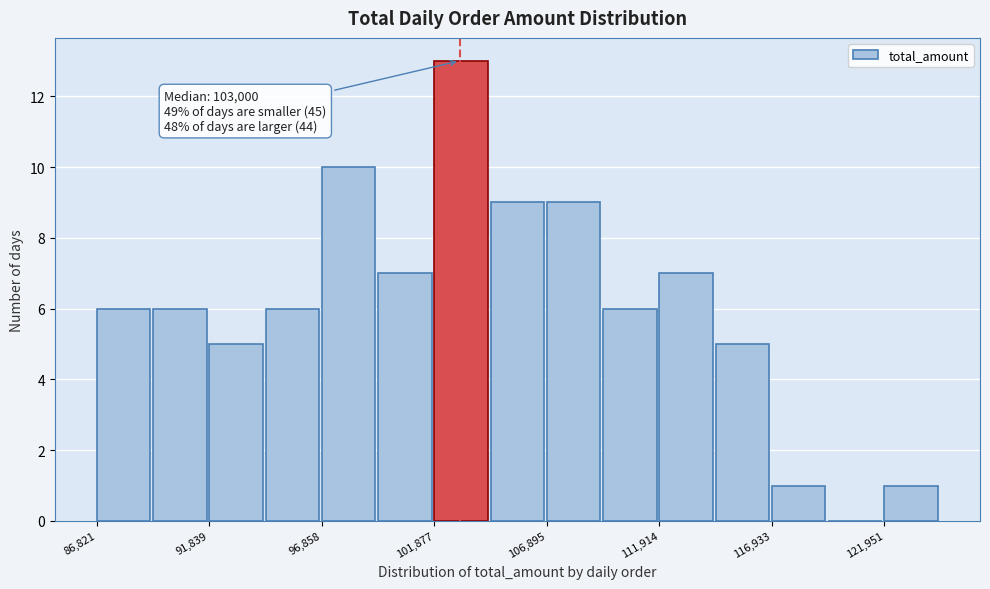

Around what value on the x-axis is the tallest bar? Give the approximate position of its centre, as read against the axis.

103000